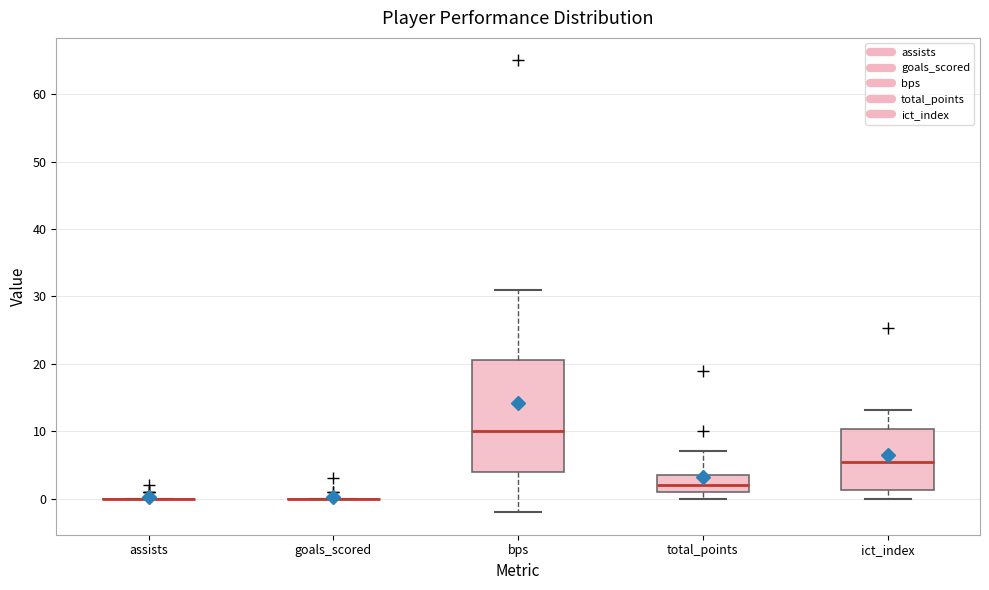

Reading left to right, transcribe this box plot: for each box, give where its median line is, the range the box spans, and where its two whiskers end, as read against the y-axis. The values are not printed on the chart, so give them approximately, as read against the axis.

assists: box collapsed to a line at 0, whiskers 0 to 0
goals_scored: box collapsed to a line at 0, whiskers 0 to 0
bps: median 10, box 4 to 21, whiskers -2 to 31
total_points: median 2, box 1 to 4, whiskers 0 to 7
ict_index: median 6, box 1 to 10, whiskers 0 to 13